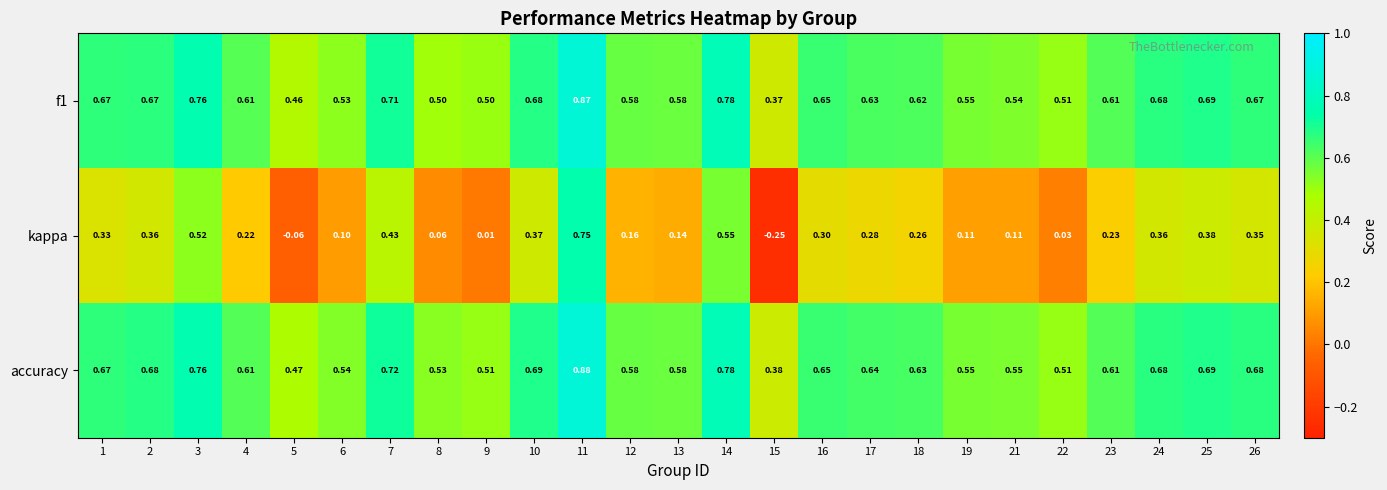

Which series has the widest spread of values?

kappa